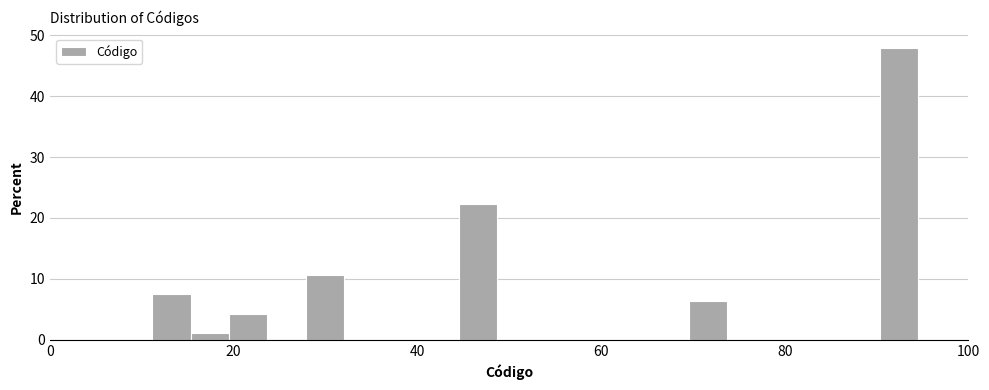

Around what value on the x-axis is the tallest bar? Give the approximate position of its centre, as read against the axis.

92